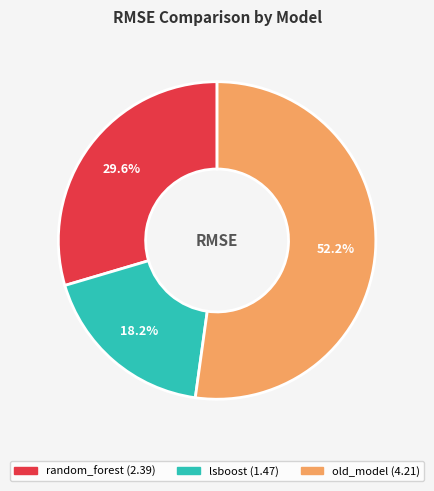

Which slice is the largest?

old_model